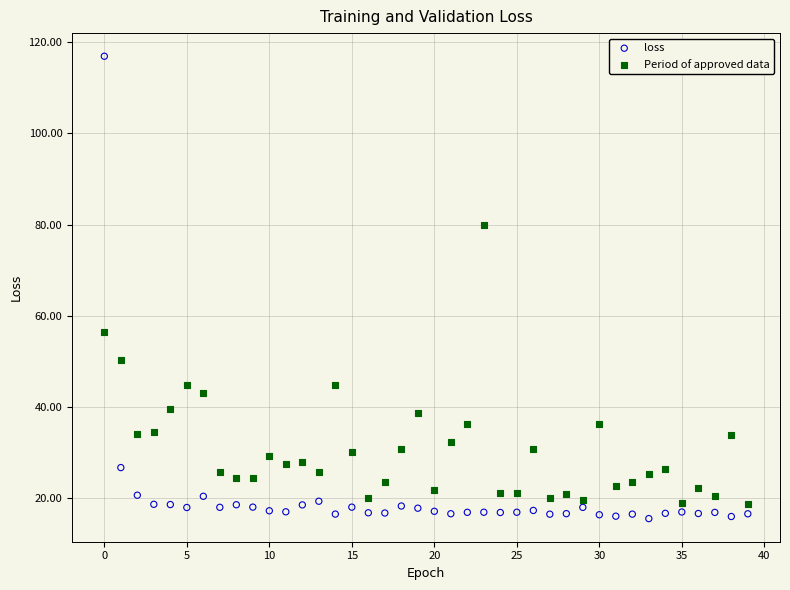

Which series reaches the maximum Y coordinate?

loss